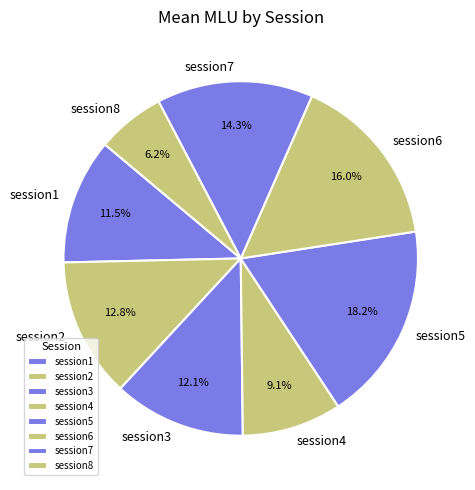

To the nearest percent, what is the difference between the largest and smallest slice percentages?

12%